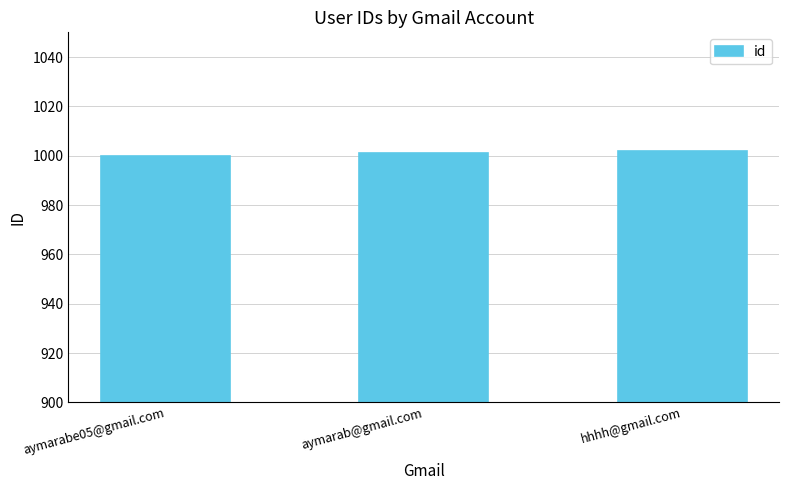

What is the label of the 2nd bar from the left?

aymarab@gmail.com